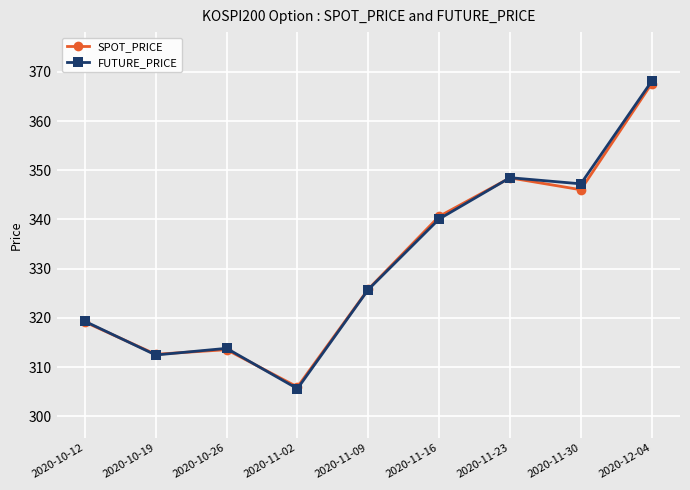

In FUTURE_PRICE, how many points are lower than both neighbors (excluding endpoints)?

3